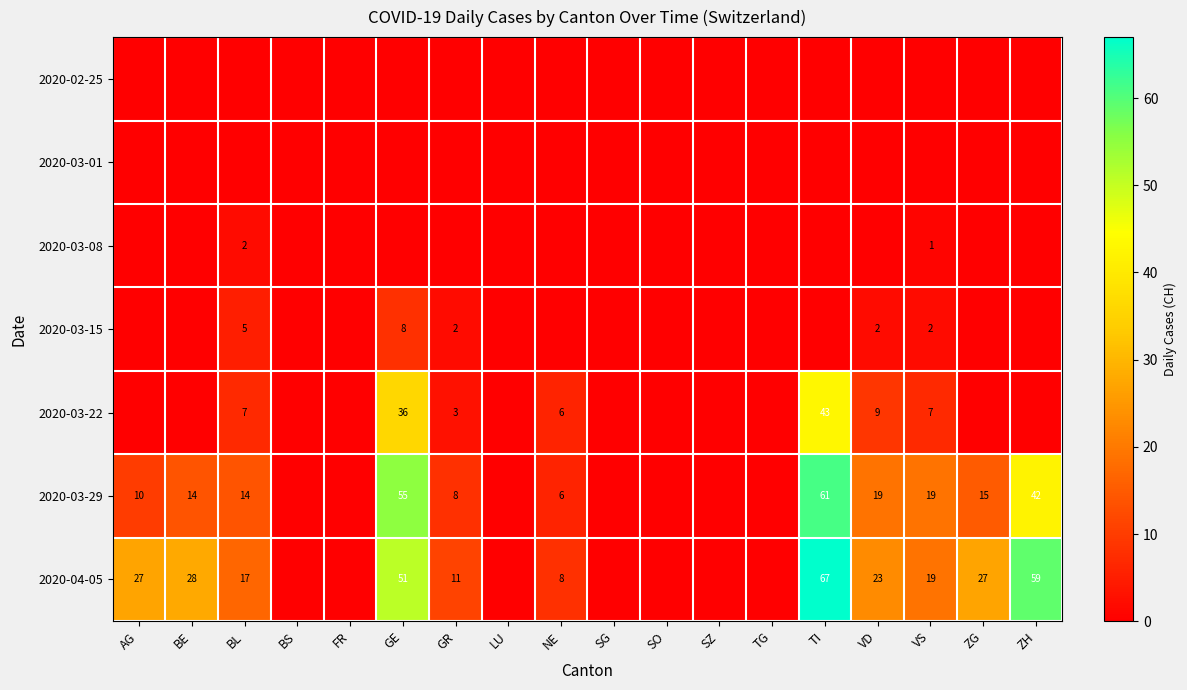

Where is 2020-03-22 nearest to the value 21?

VD